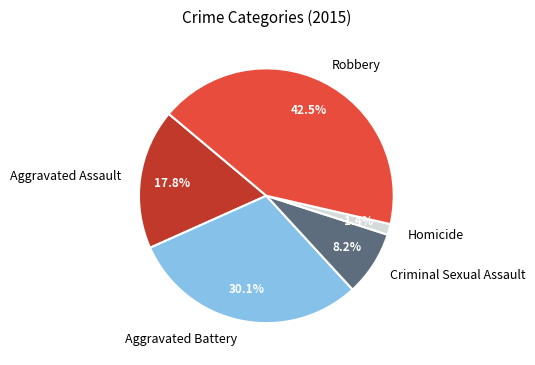

Between Criminal Sexual Assault and Aggravated Assault, which is larger?

Aggravated Assault